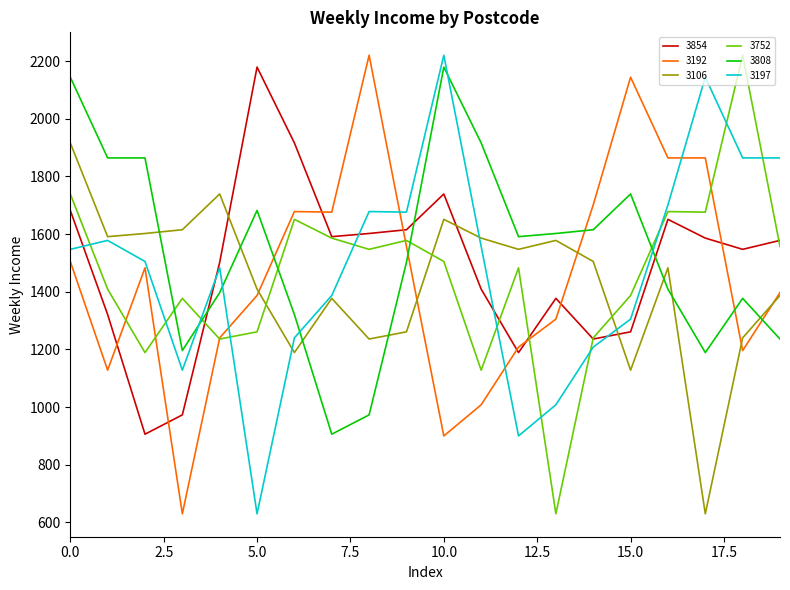

How many values in the 3197 series are below 1547?

10